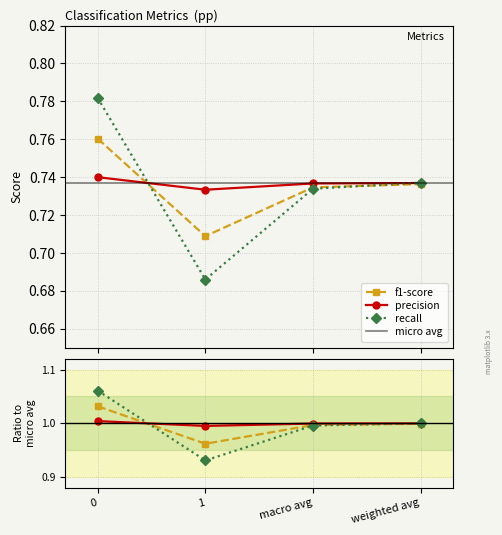

Reading left to right, transcribe all the data shown in this chart.

f1-score: 0=0.8	1=0.7	macro avg=0.7	weighted avg=0.7
precision: 0=0.7	1=0.7	macro avg=0.7	weighted avg=0.7
recall: 0=0.8	1=0.7	macro avg=0.7	weighted avg=0.7